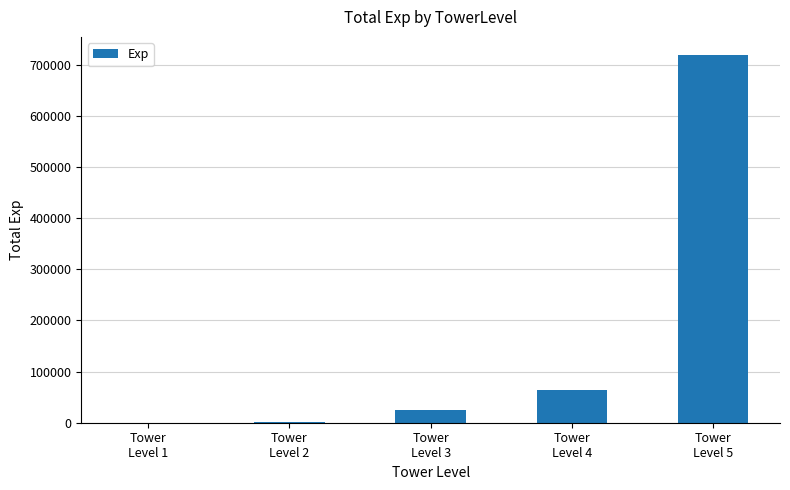

What is the maximum value shown in the chart?

718600